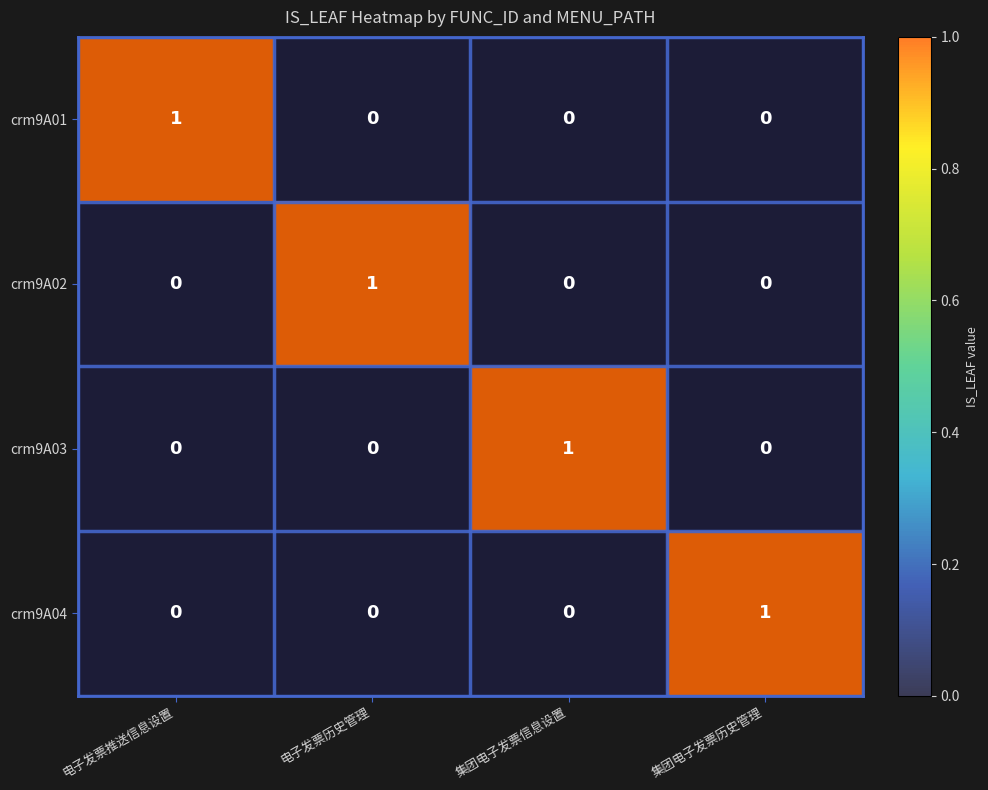

The crm9A02 series shows 0 at 集团电子发票历史管理. True or false?

True